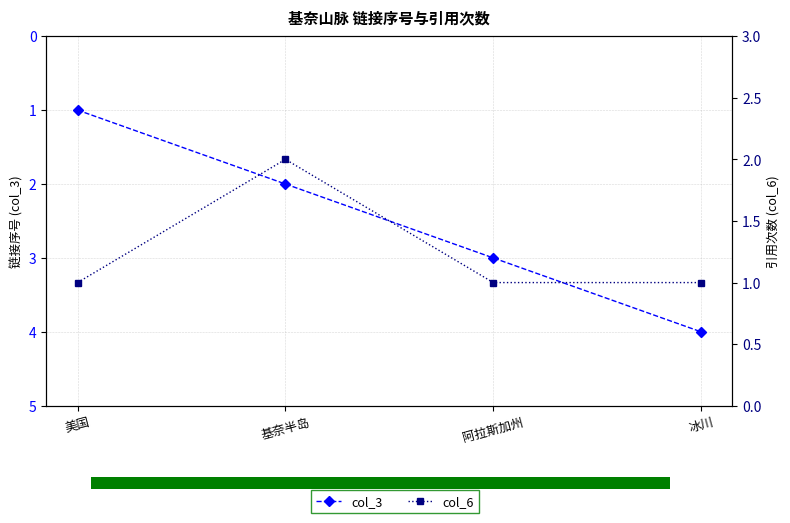

What is the highest value of the col_3 series?

4